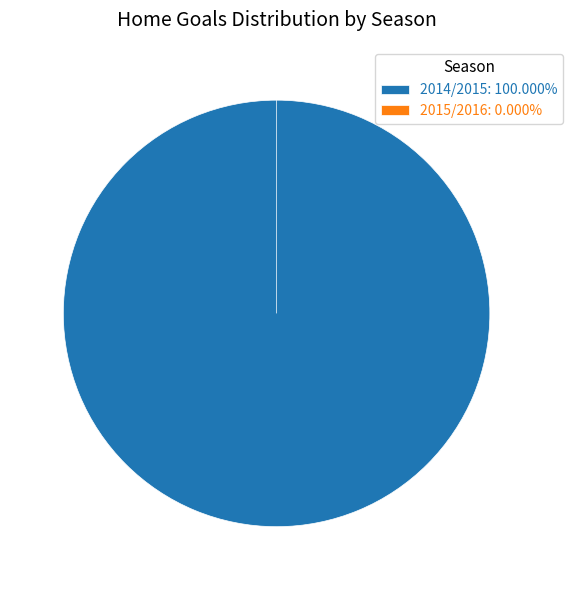

Which category has the biggest portion of the pie?

2014/2015